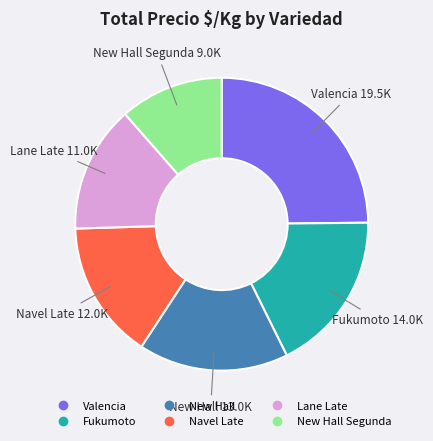

How many slices are in this pie chart?

6